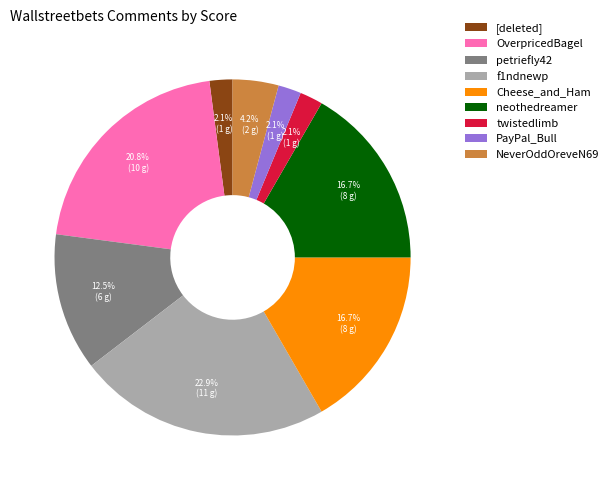

To the nearest percent, what is the average slice percentage?

11%